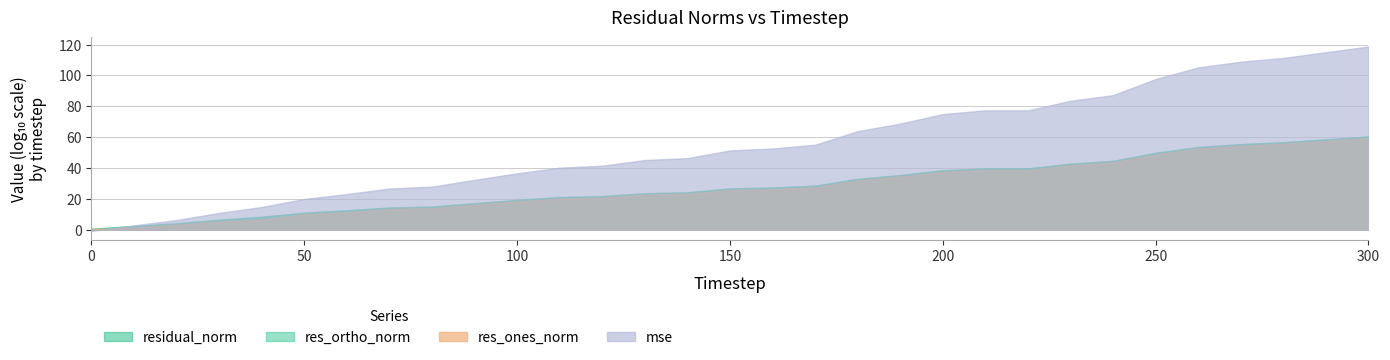

In res_ortho_norm, how many points are higher than both neighbors (excluding endpoints)?

1